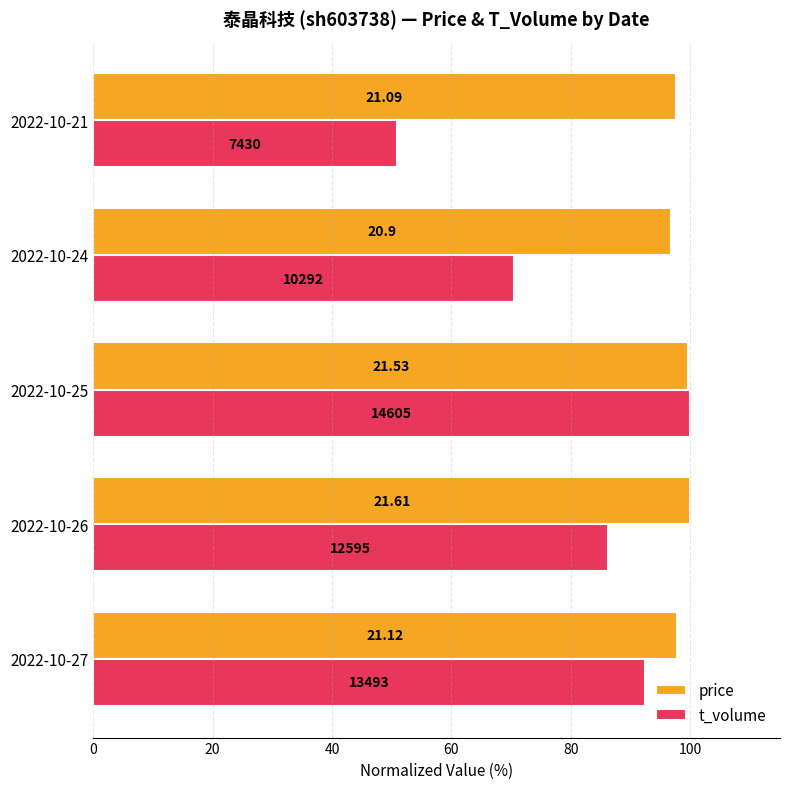

What are all the series names shown in the legend?

price, t_volume